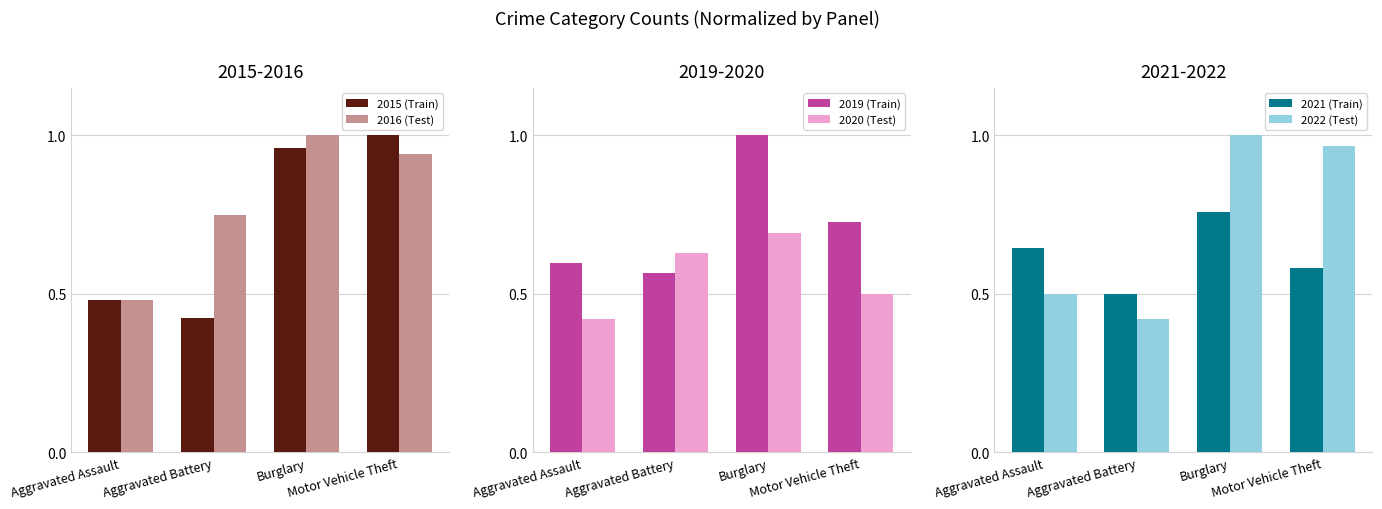

Does the chart contain stacked bars?

No